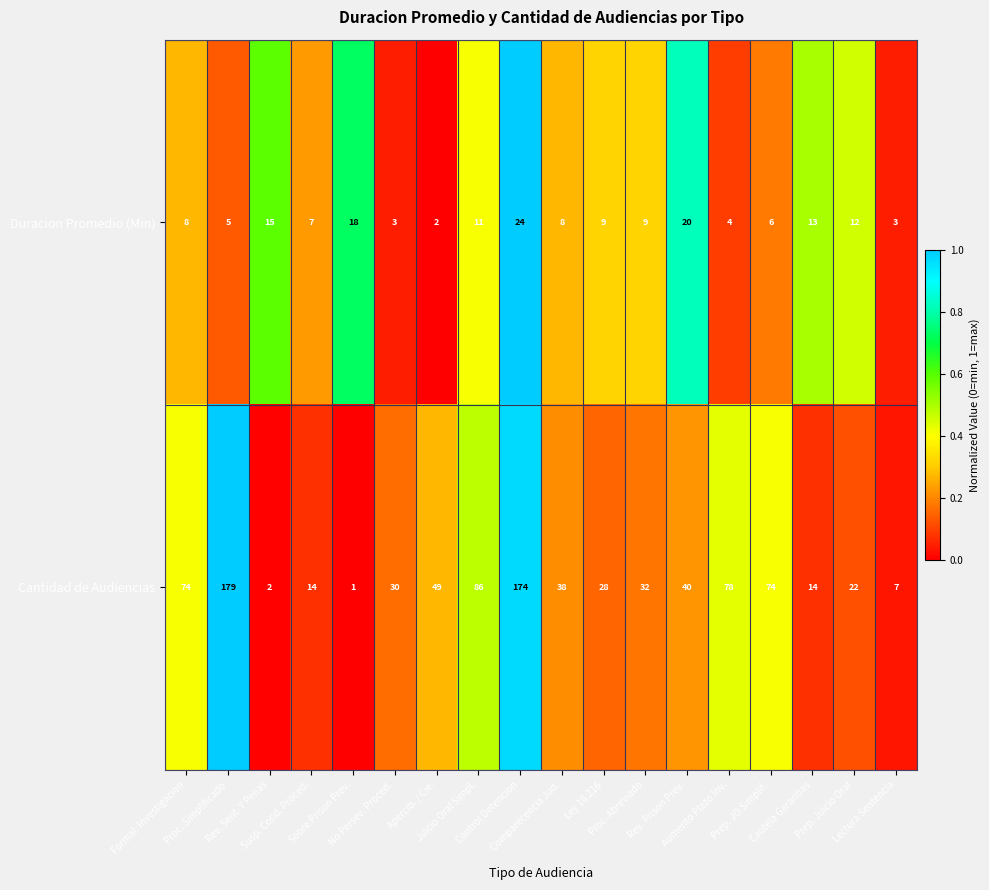

What is the sum of all Cantidad de Audiencias values?

942